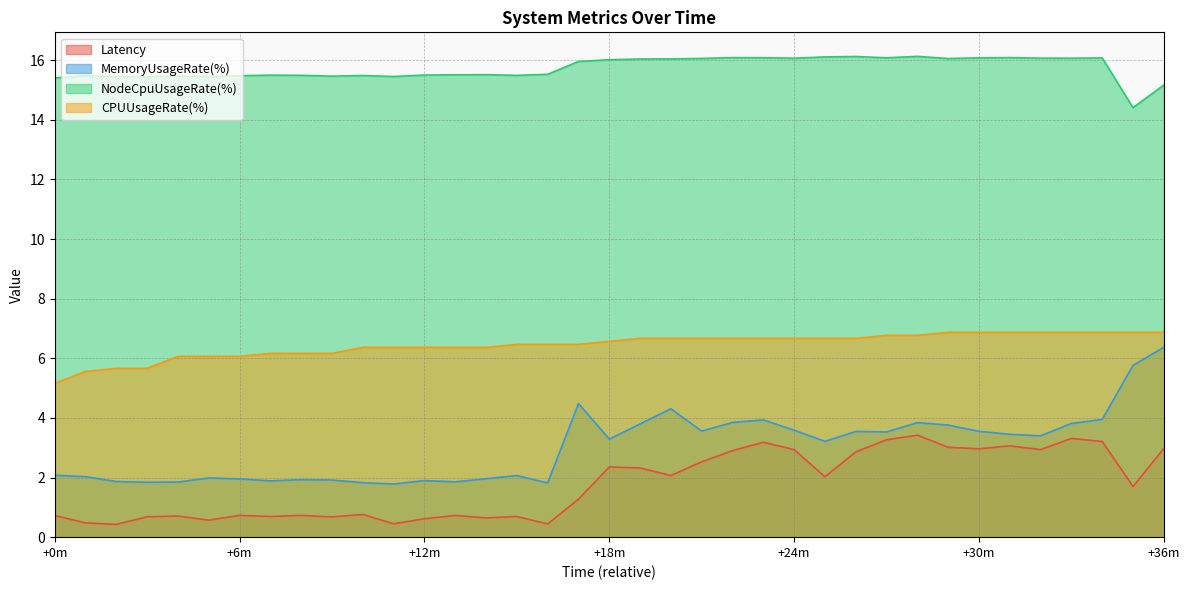

How many values in the Latency series exceed 1?

20